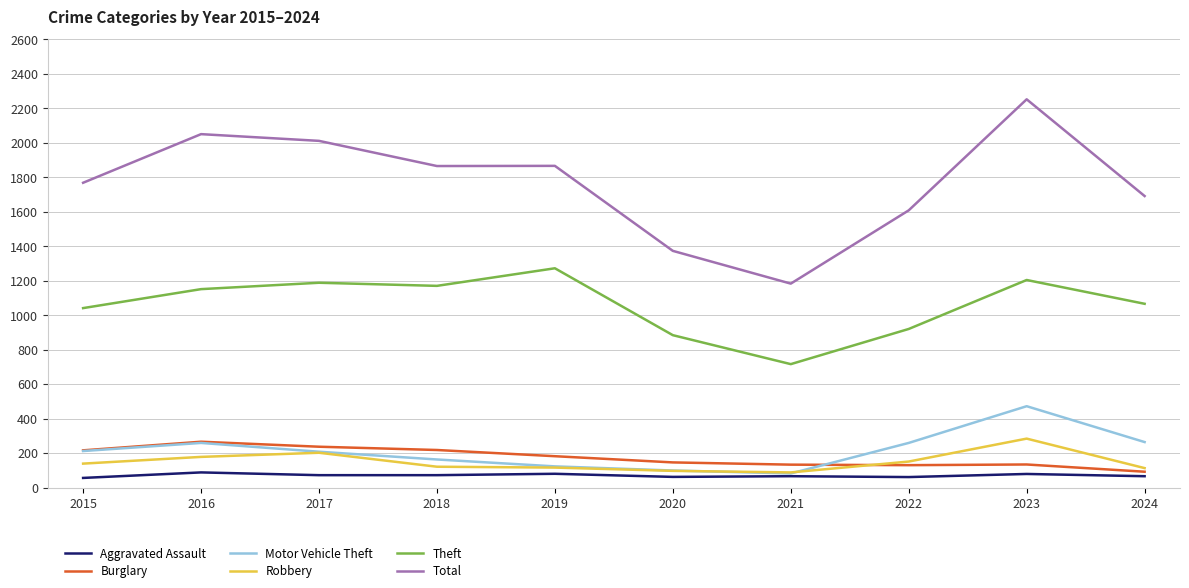

Which series has the largest total across all categories?

Total